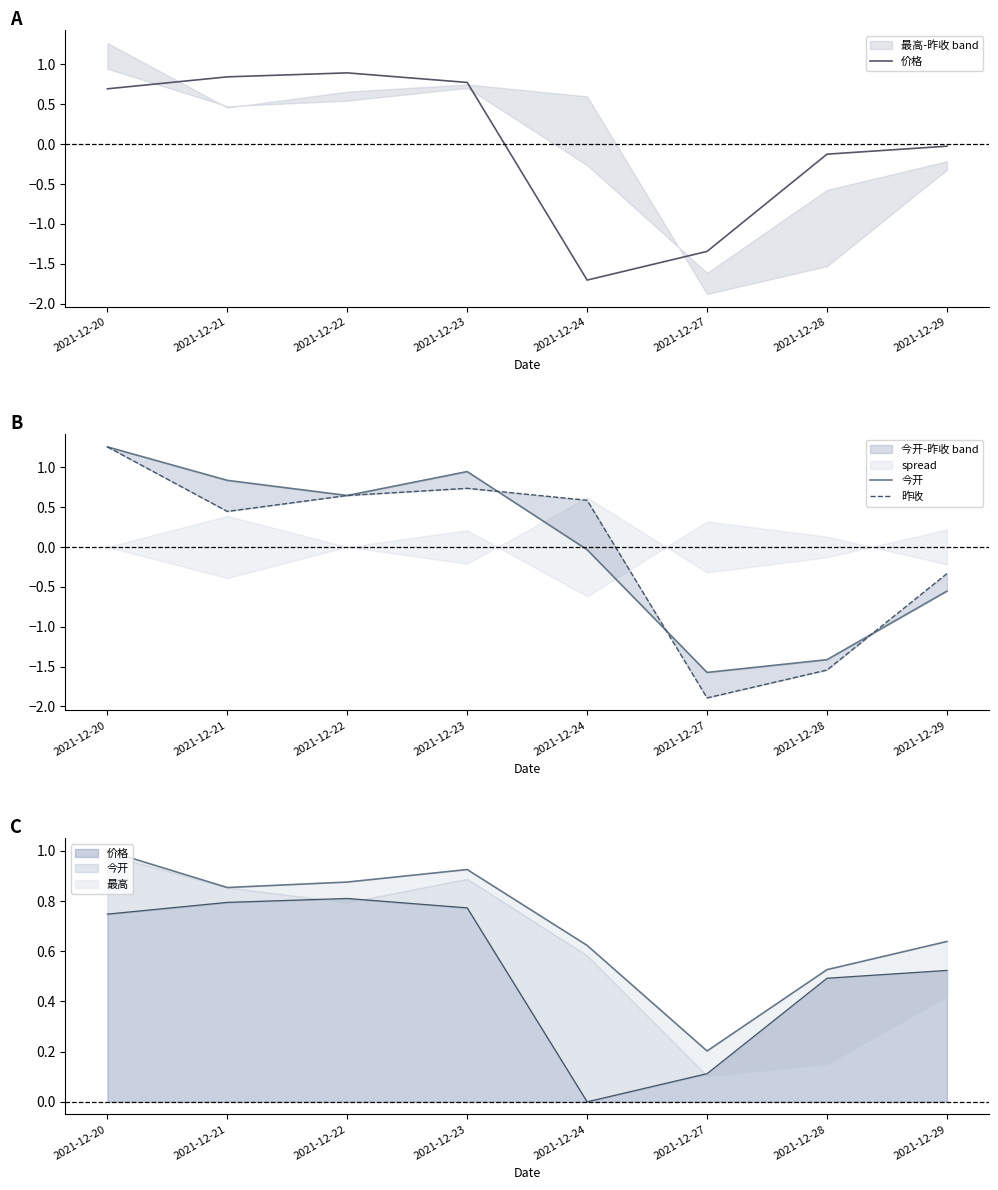

What is the difference between the 昨收 values at 2021-12-24 and 2021-12-29?

0.9